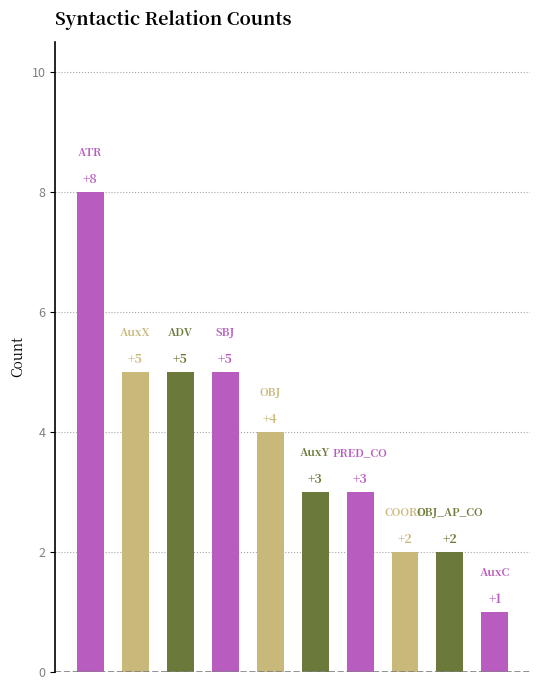

What is the value of the 7th bar from the left?

3